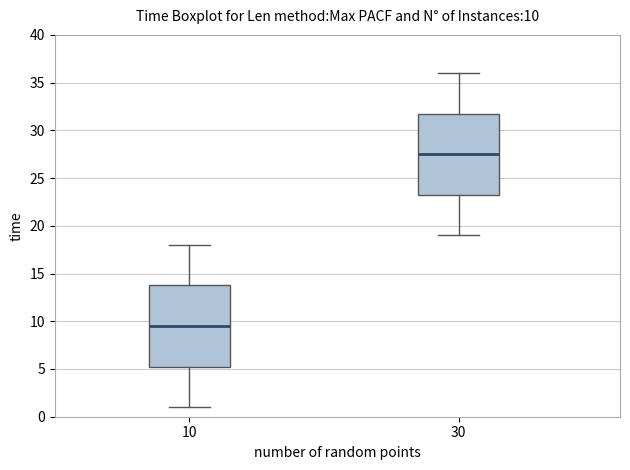

Which box has the lowest median line?

10